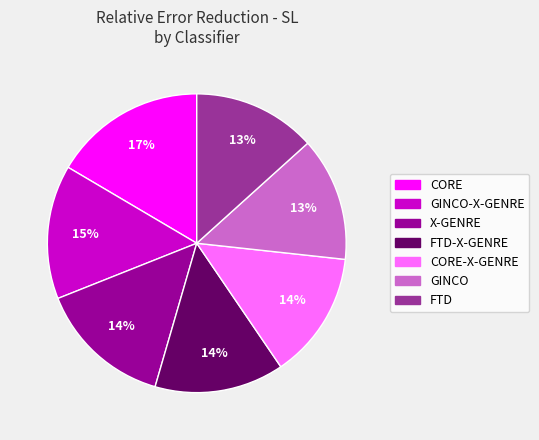

Does any single category account for the majority?

No